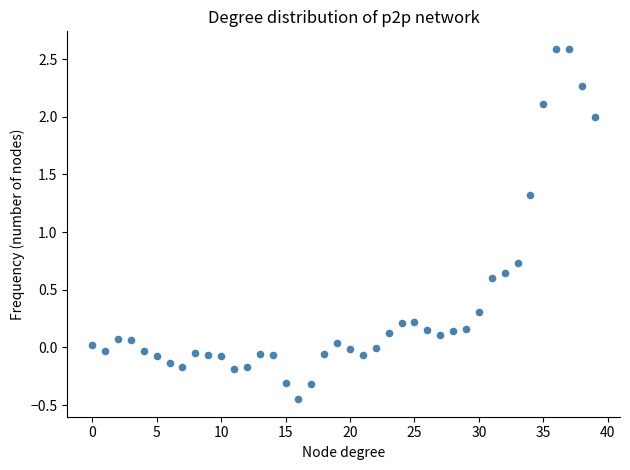

What is the range of Y values (max minus min)?

3.0